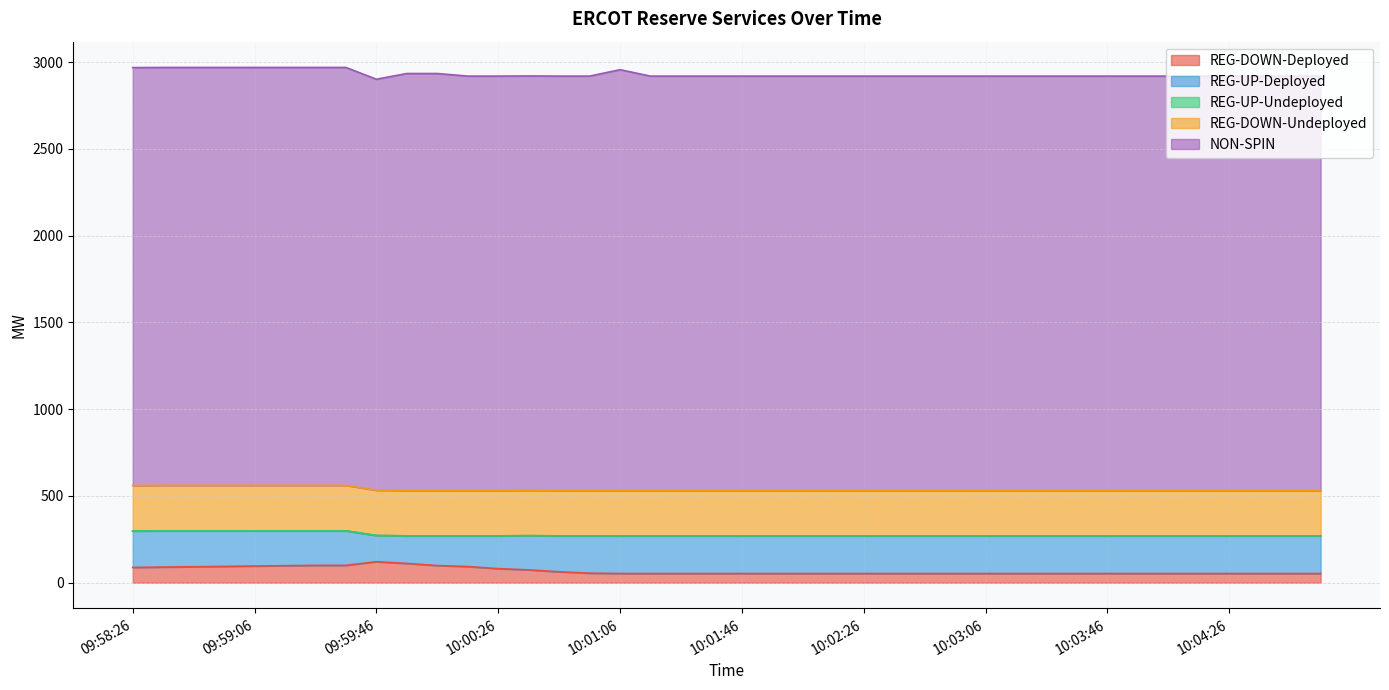

Which series changed the most between 09:58:46 and 09:59:54?

REG-UP-Deployed